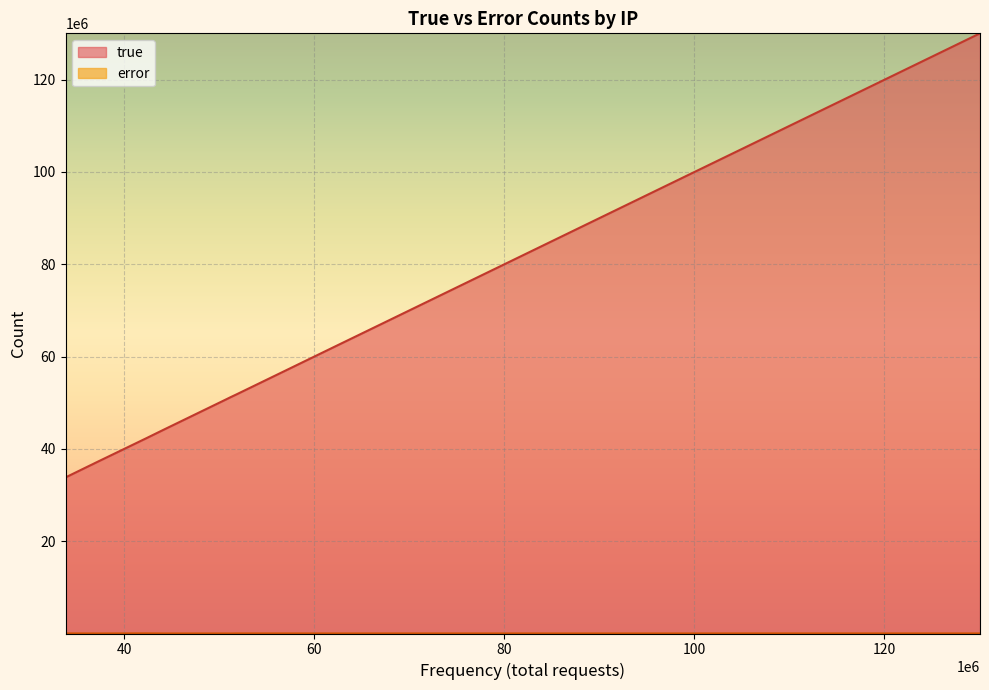

Which series has the largest total across all categories?

true